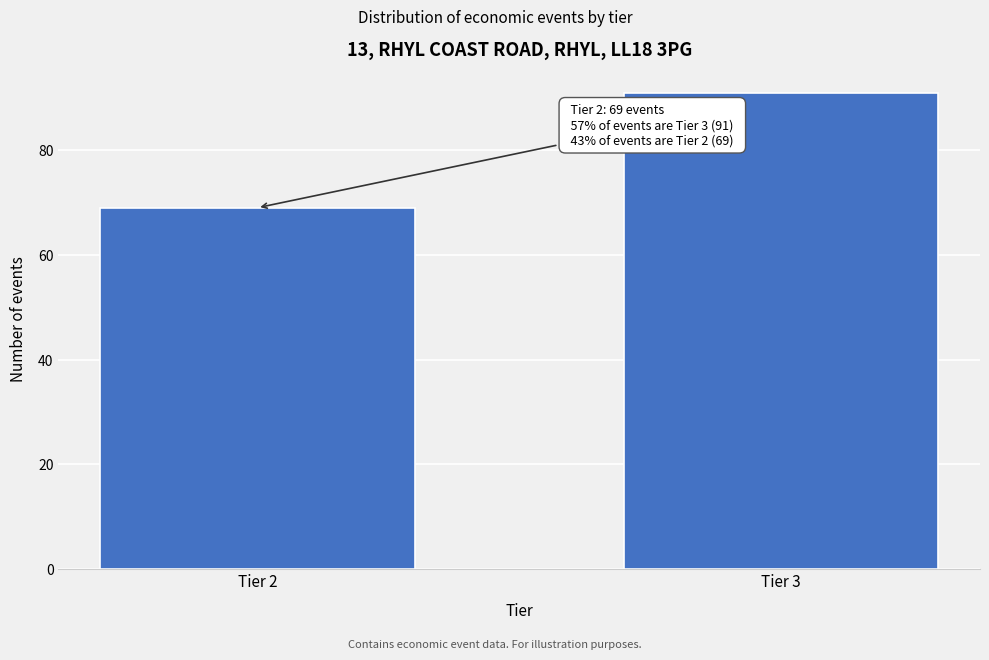

Reading left to right, extract all data points from this chart.

Tier 2=69	Tier 3=91